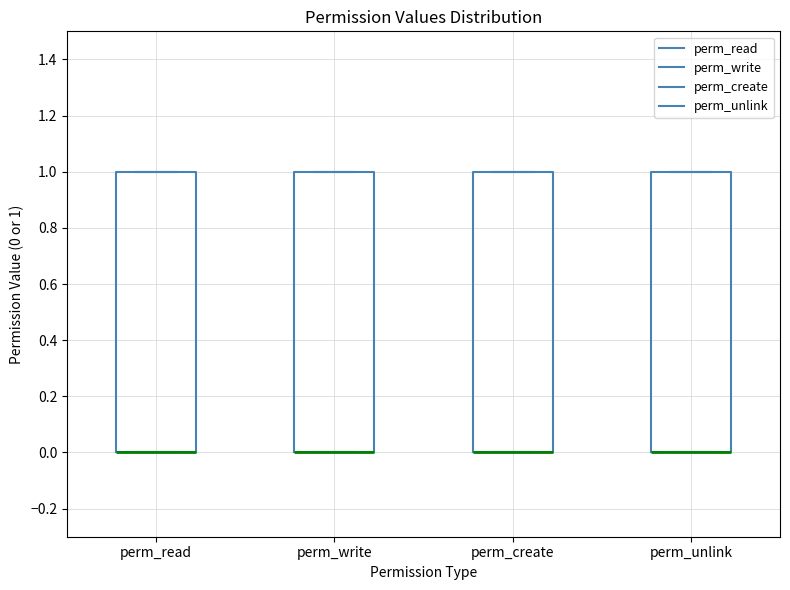

Reading left to right, read every box against the y-axis: the position of its median line, the range the box covers, and the ends of its whiskers. The values are not printed on the chart, so give them approximately, as read against the axis.

perm_read: median 0 (drawn on the box's lower edge), box 0 to 1, whiskers 0 to 1
perm_write: median 0 (drawn on the box's lower edge), box 0 to 1, whiskers 0 to 1
perm_create: median 0 (drawn on the box's lower edge), box 0 to 1, whiskers 0 to 1
perm_unlink: median 0 (drawn on the box's lower edge), box 0 to 1, whiskers 0 to 1